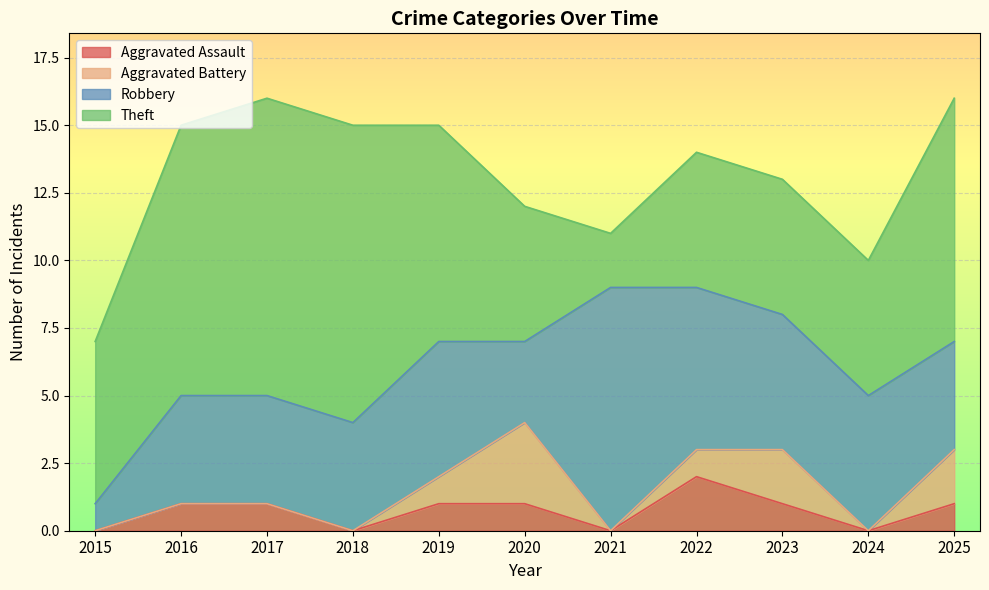

True or false: Aggravated Assault has more than 1 points higher than both neighbors.

False